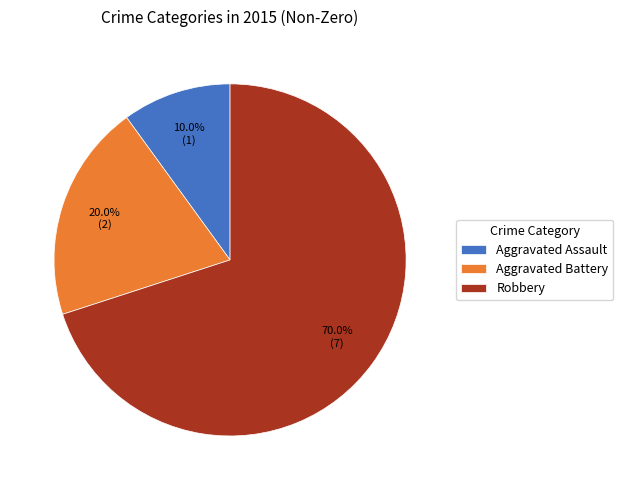

What is the largest slice in the pie chart?

Robbery